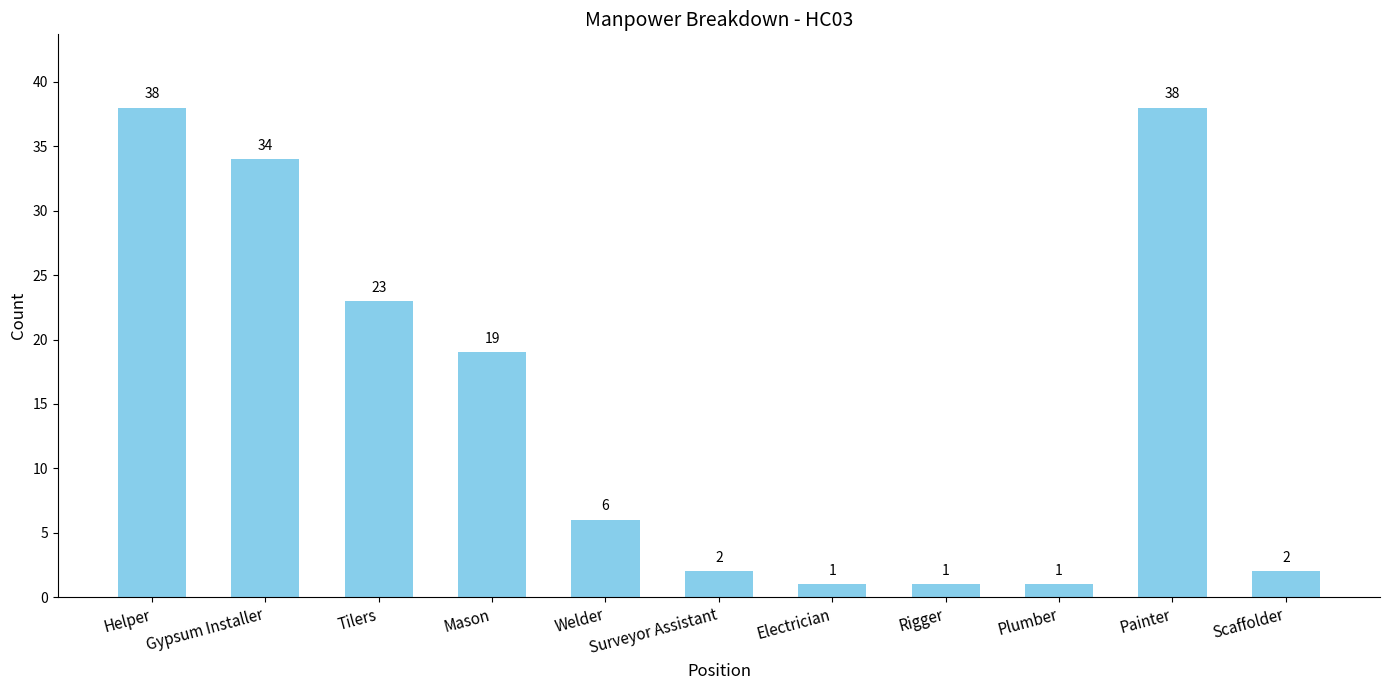

What is the average value?

15